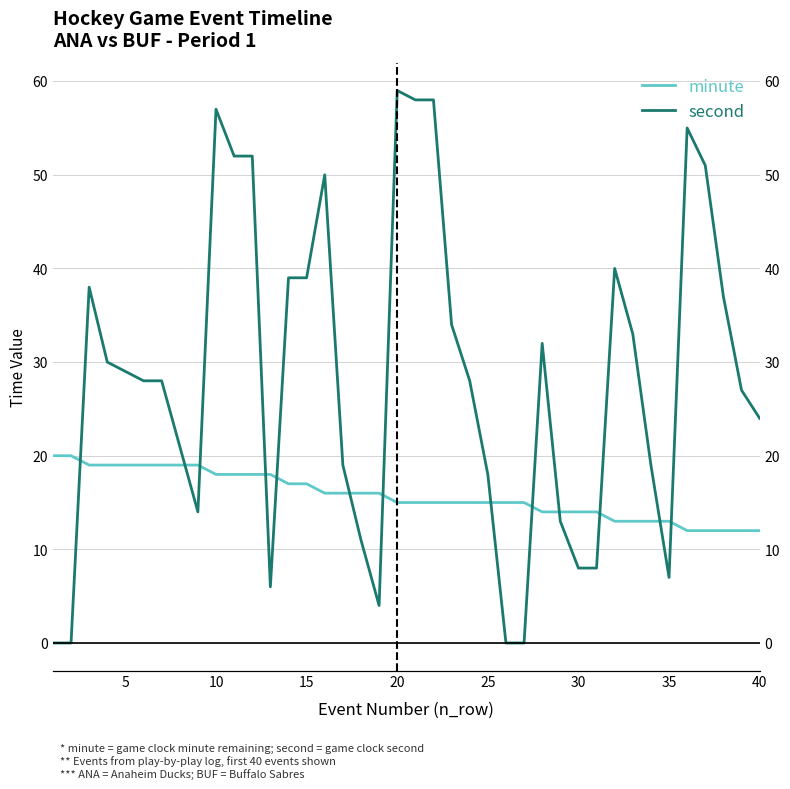

How many data points does each series have?

40